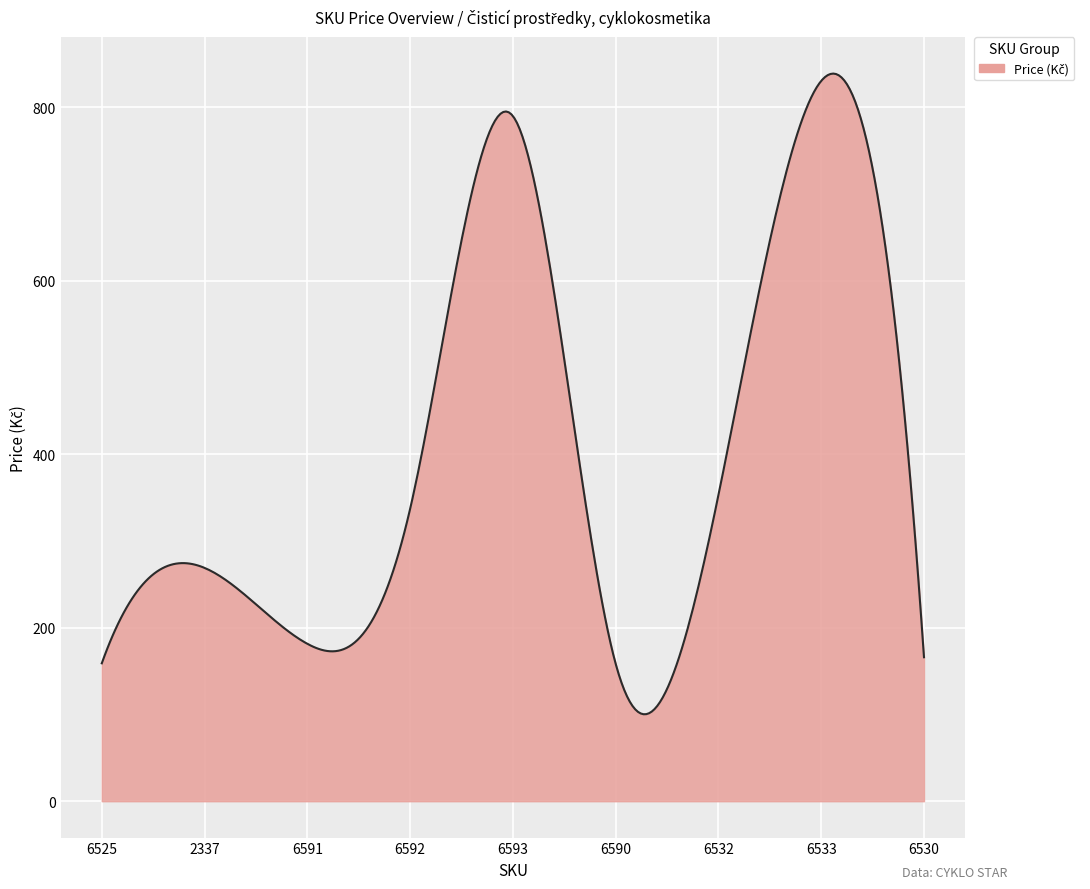

What is the minimum value shown in the chart?

100.3